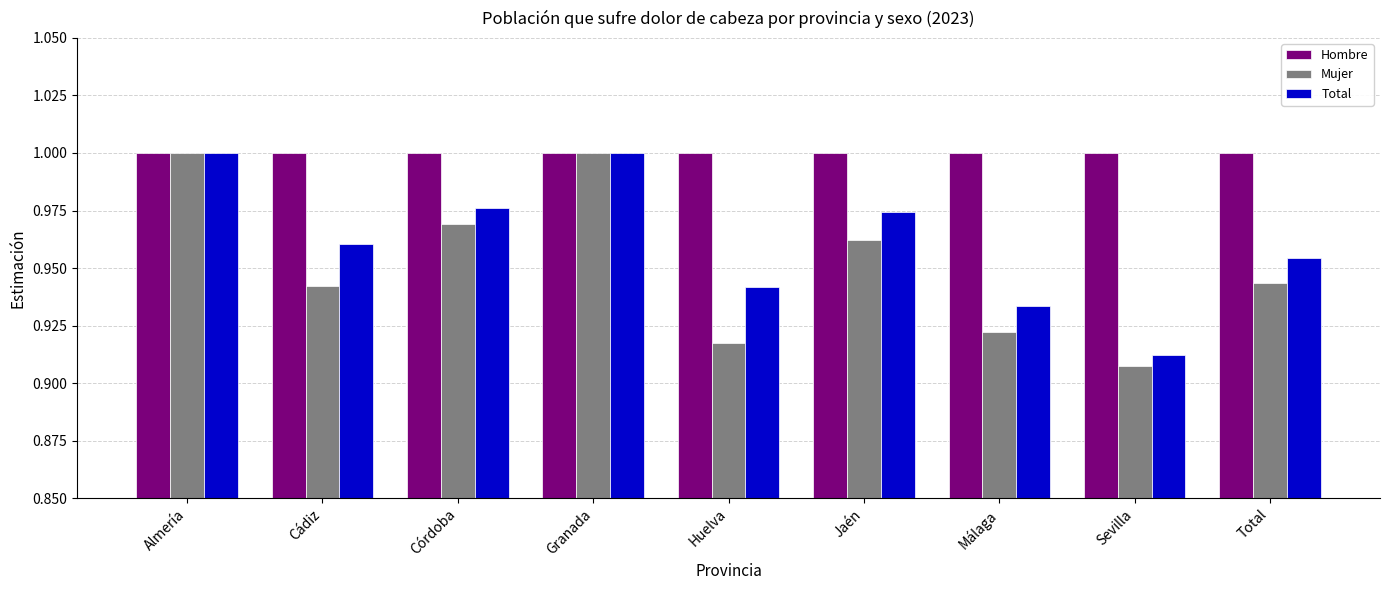

List the series in order of their overall mean, highest first.

Hombre, Total, Mujer